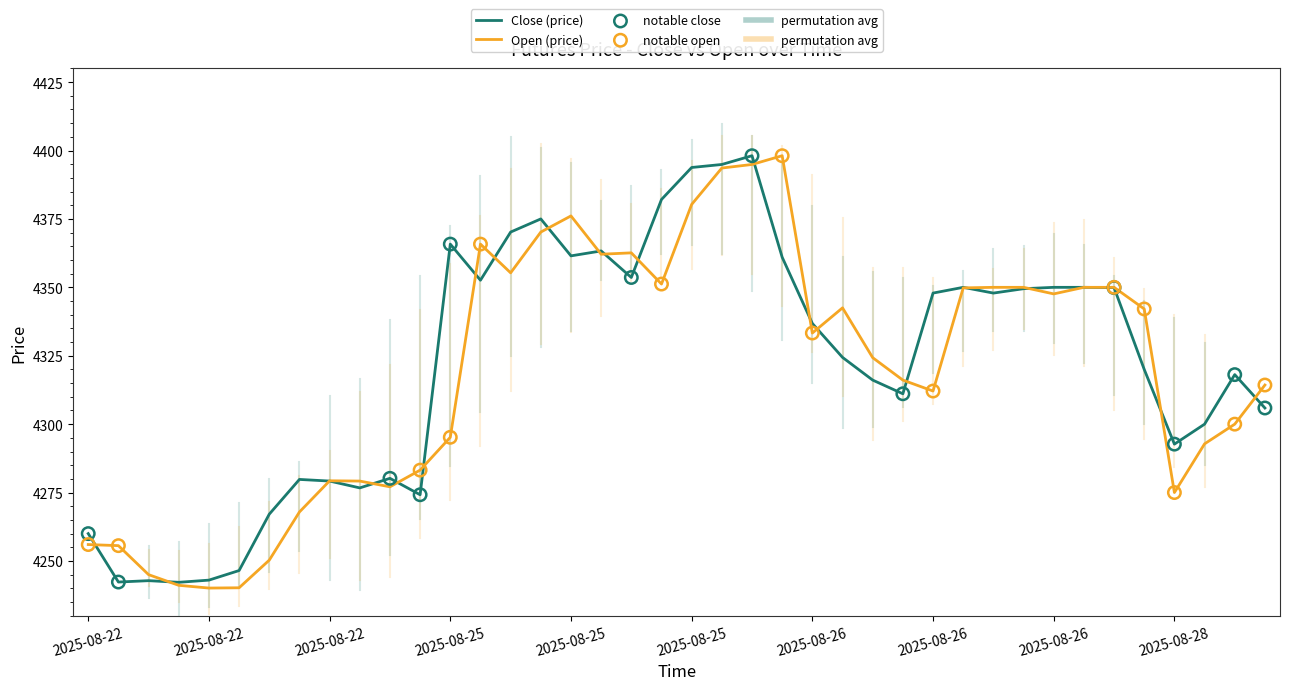

What is the smallest value displayed?

4240.1